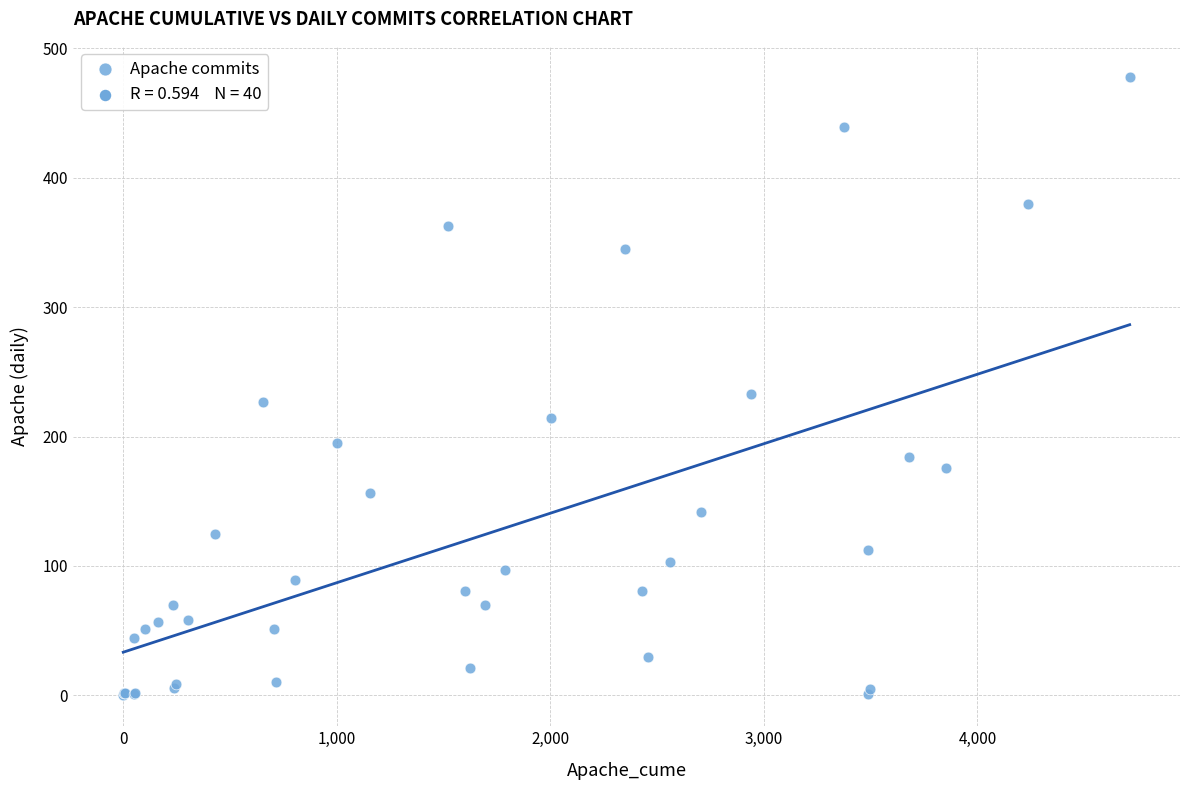

What Y value in the scatter plot is closest to 239?

233